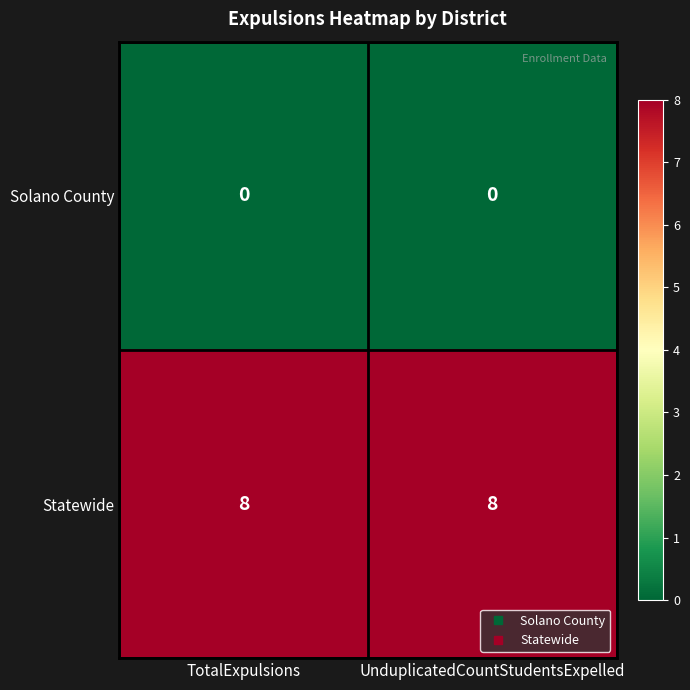

What is the greatest value displayed?

8